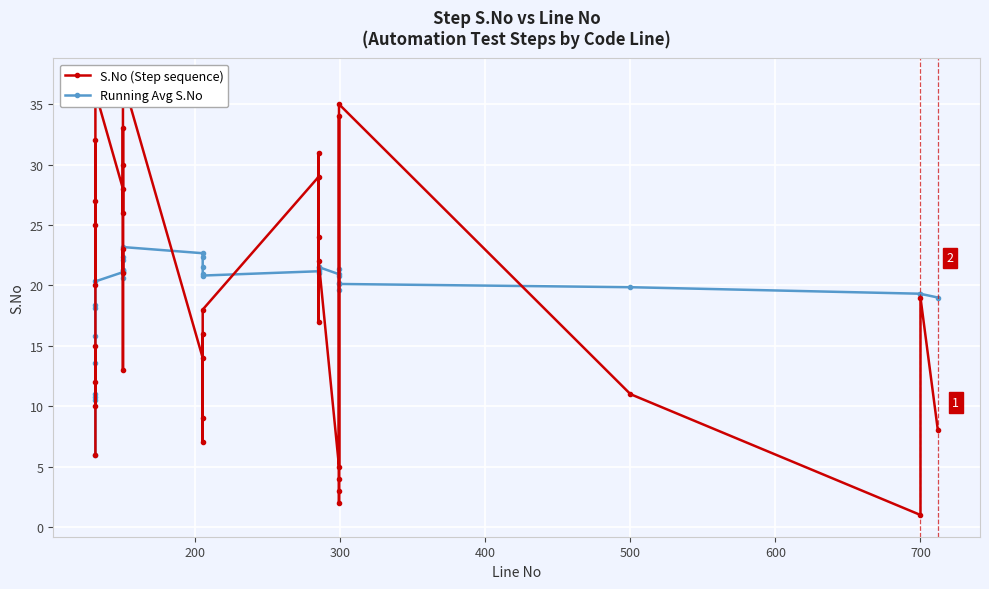

Which series ends up on top after the final intersection of Running Avg S.No and S.No (Step sequence)?

Running Avg S.No